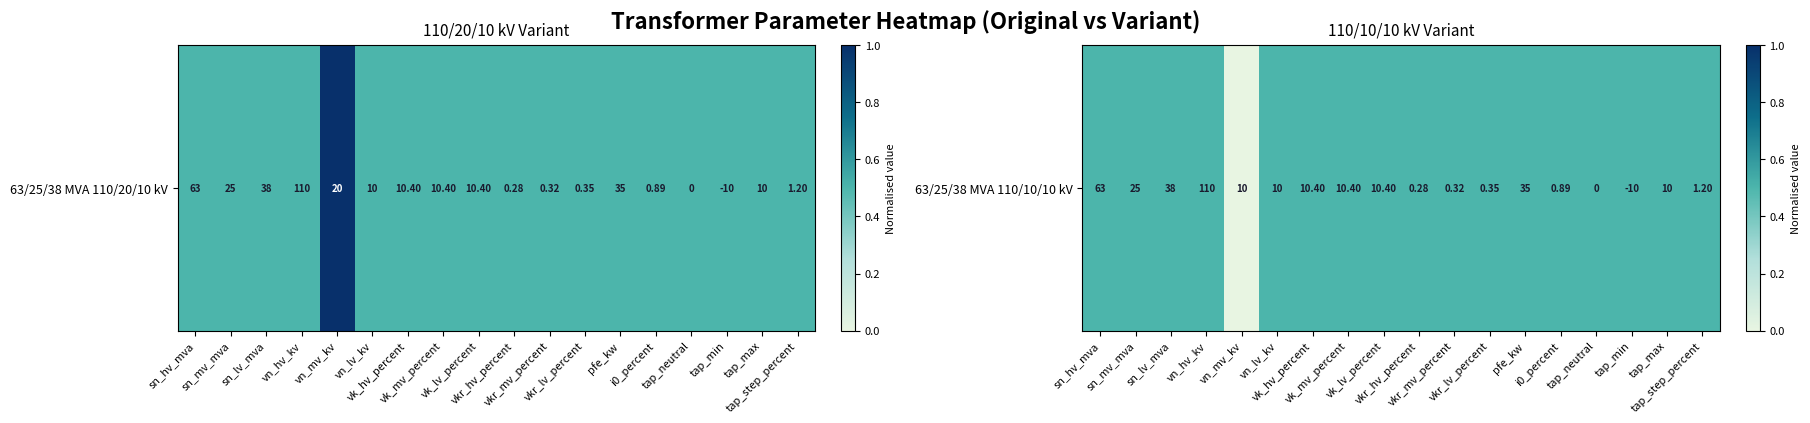

Reading right to left, extract all data points from this chart.

tap_step_percent=0.5	tap_max=0.5	tap_min=0.5	tap_neutral=0.5	i0_percent=0.5	pfe_kw=0.5	vkr_lv_percent=0.5	vkr_mv_percent=0.5	vkr_hv_percent=0.5	vk_lv_percent=0.5	vk_mv_percent=0.5	vk_hv_percent=0.5	vn_lv_kv=0.5	vn_mv_kv=0.0	vn_hv_kv=0.5	sn_lv_mva=0.5	sn_mv_mva=0.5	sn_hv_mva=0.5